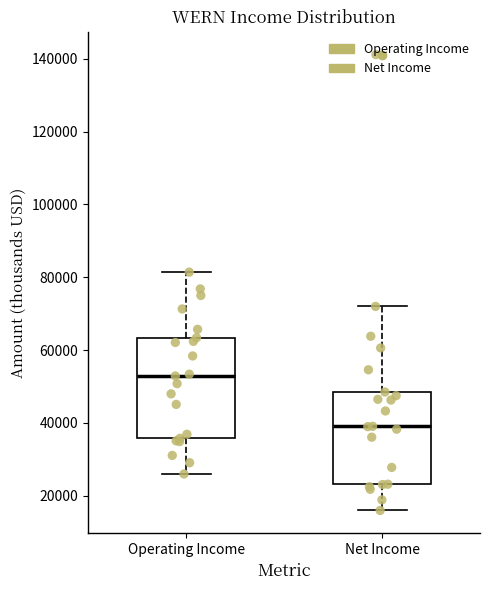

Comparing the boxes themselves (not the whiskers), which one is the tallest?

Operating Income